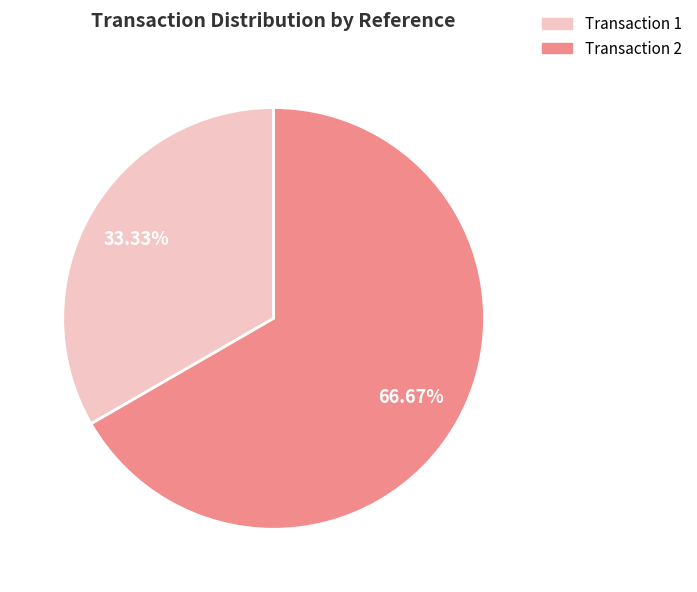

Does any single category account for the majority?

Yes